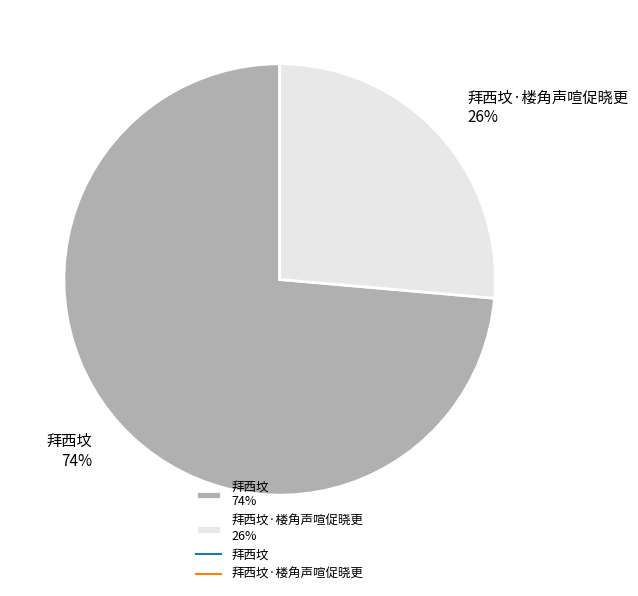

The 拜西坟·楼角声喧促晓更 26% slice represents 26% of the pie. True or false?

True